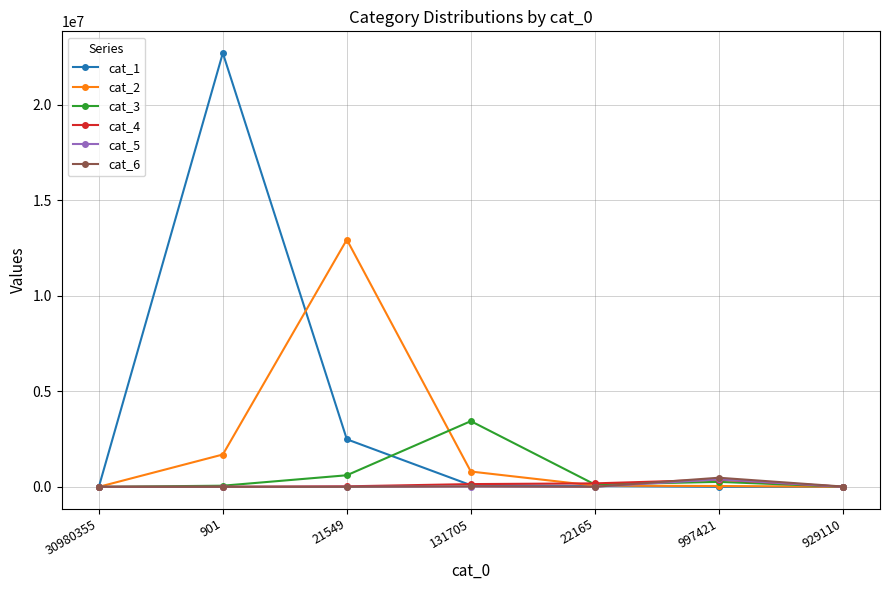

Read the cat_1 value at 21549, to the nearest 50.

2489050